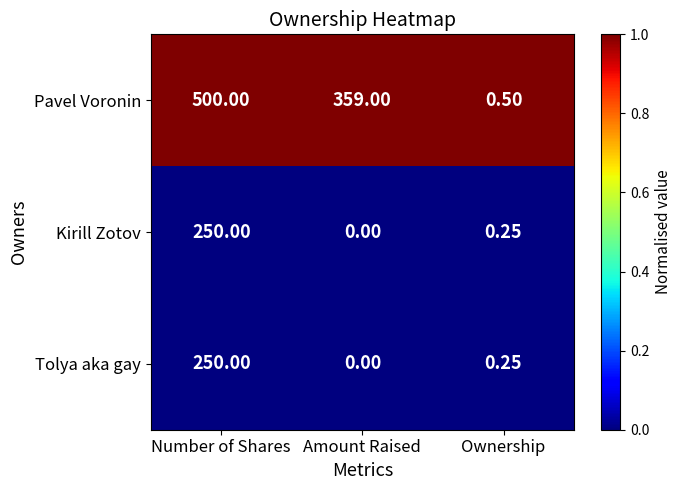

At which label does Pavel Voronin first exceed 359?

Number of Shares